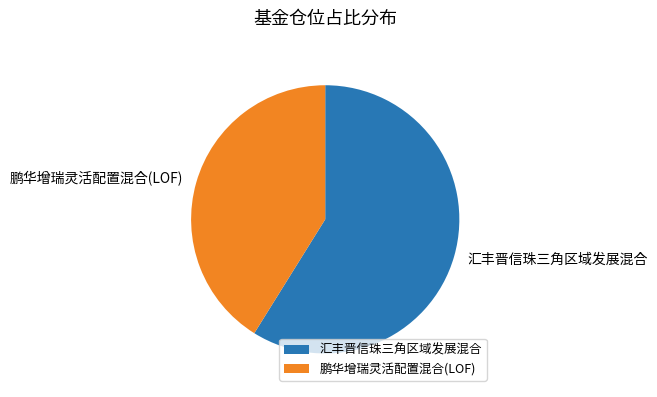

Between 鹏华增瑞灵活配置混合(LOF) and 汇丰晋信珠三角区域发展混合, which is larger?

汇丰晋信珠三角区域发展混合